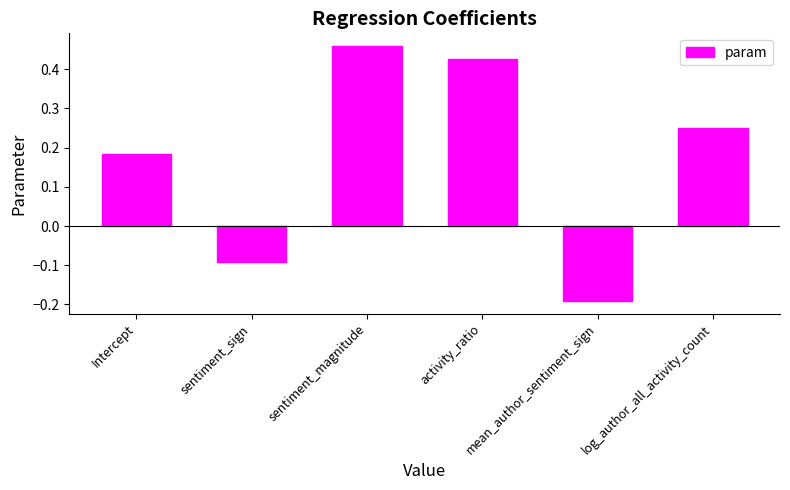

How many series are shown in this chart?

1